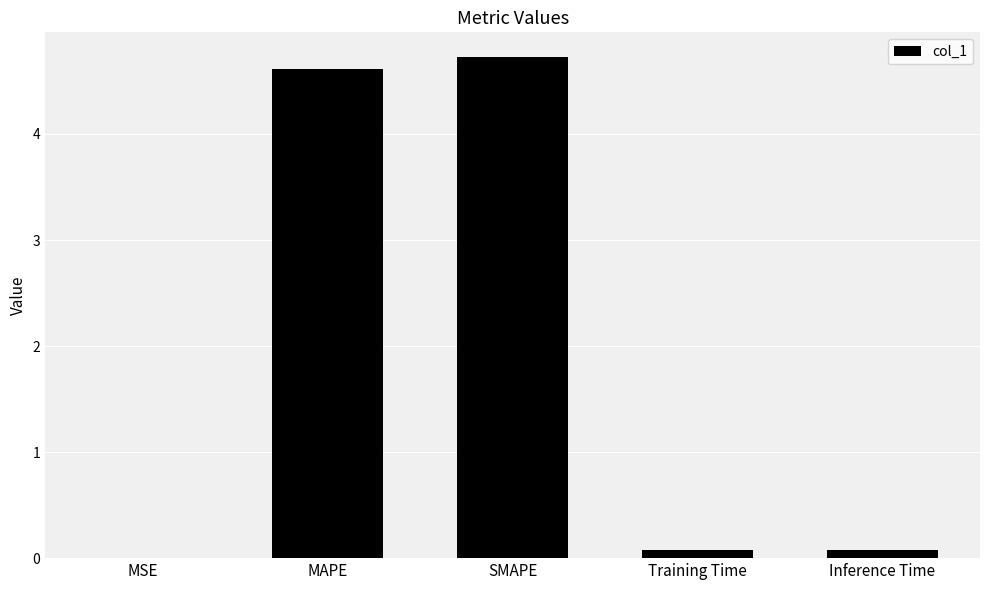

The chart shows a value of 1.0 at MAPE. True or false?

False